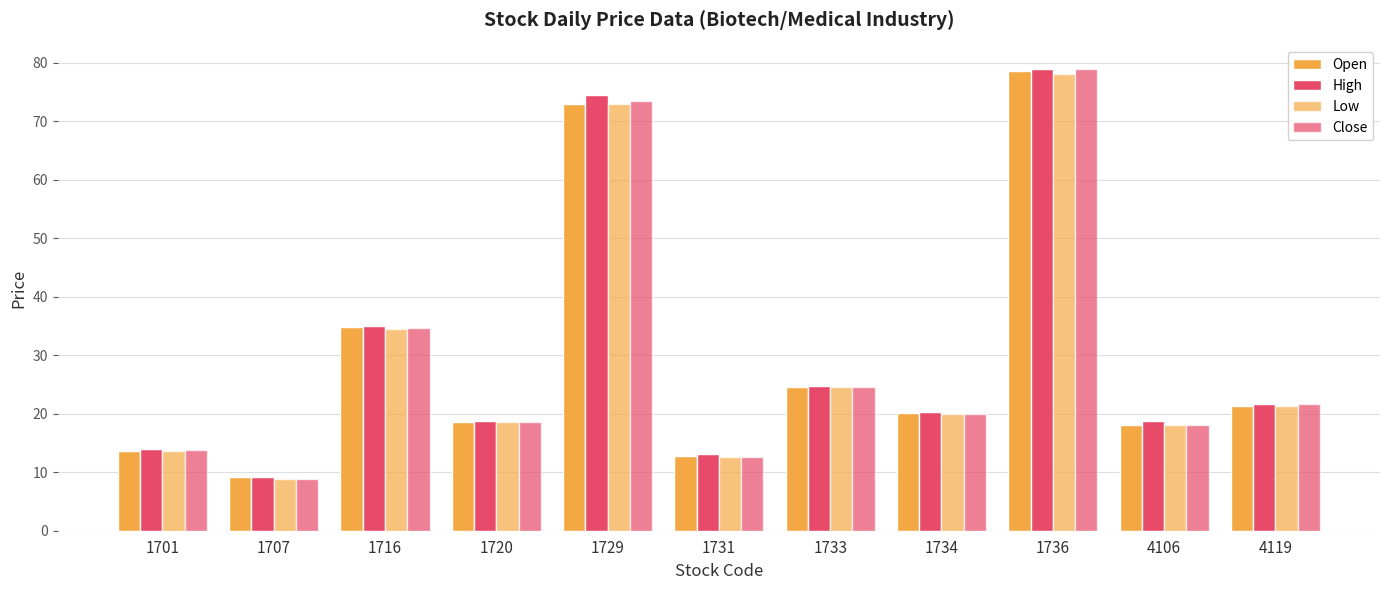

What is the difference between the maximum and minimum values in the Open series?

69.4